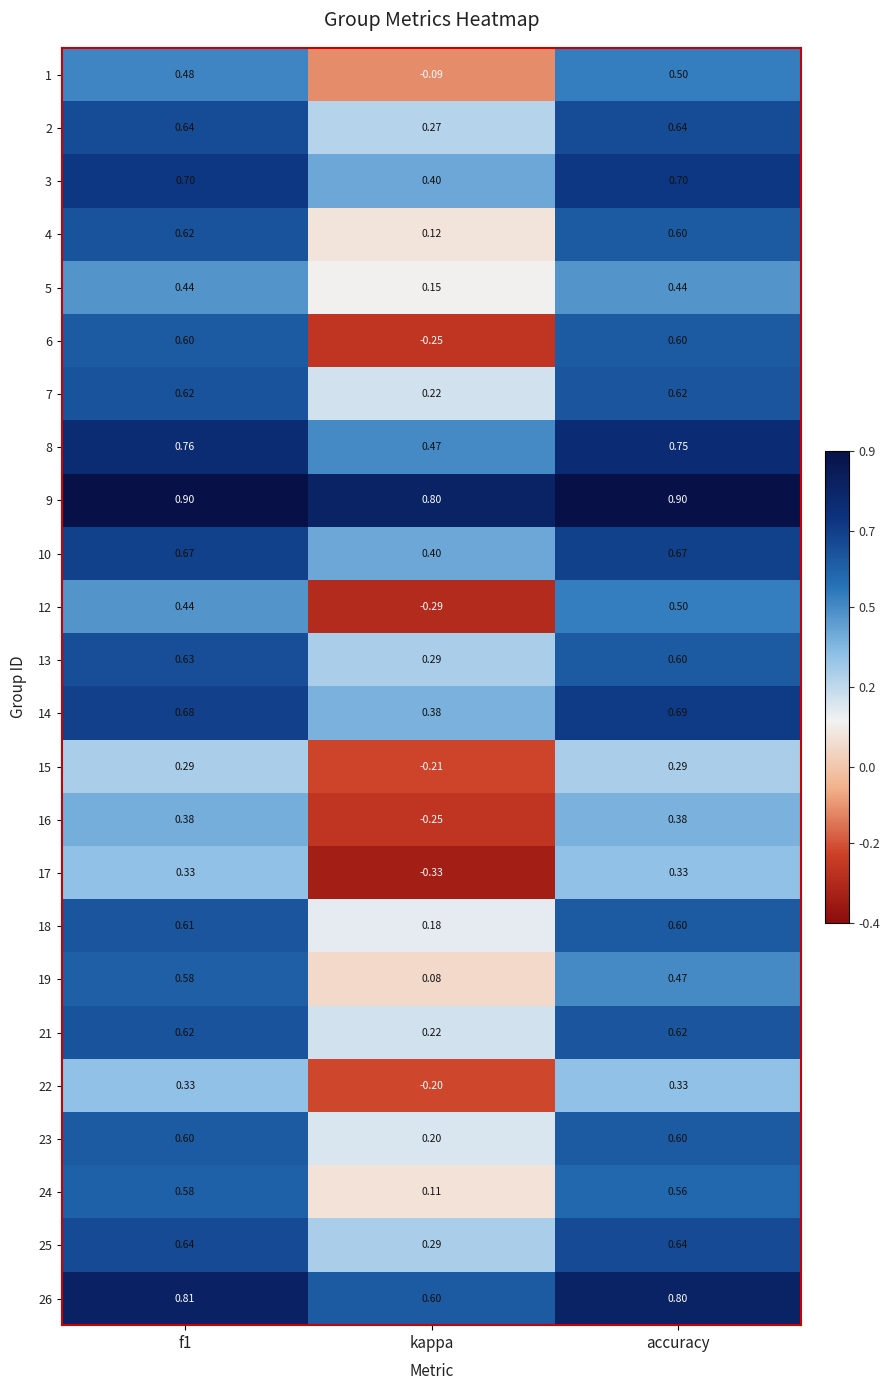

At which label is 15 closest to 0?

kappa